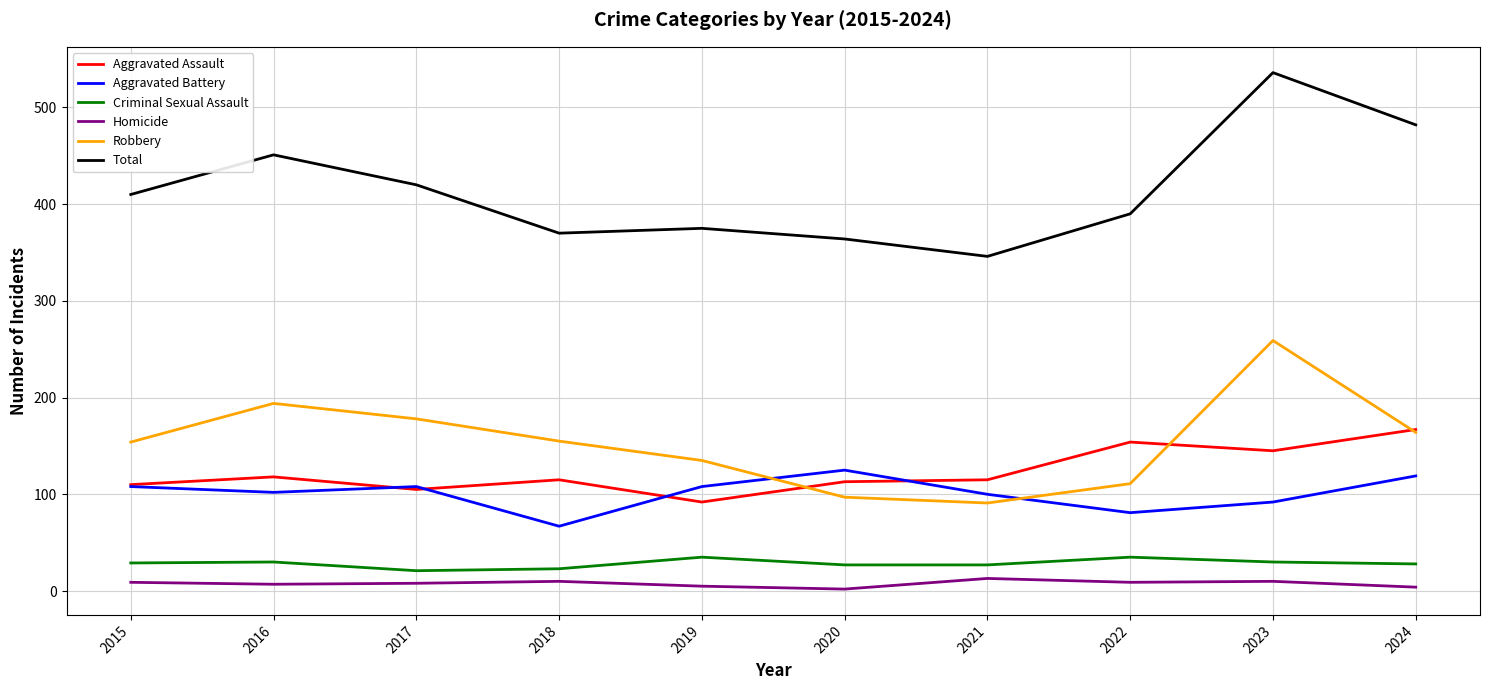

Which series has the widest spread of values?

Total